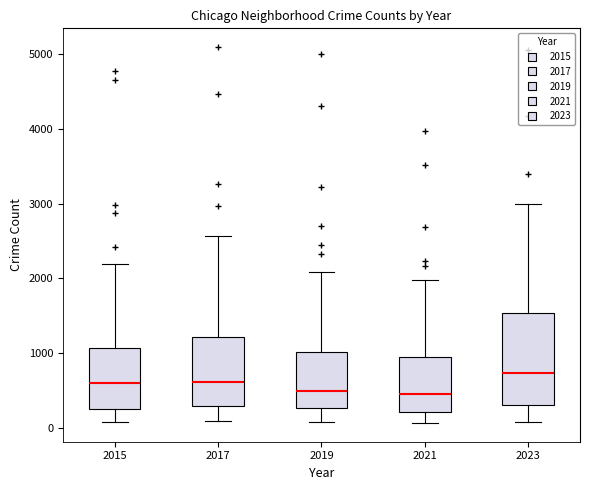

Reading left to right, transcribe this box plot: for each box, give where its median line is, the range the box spans, and where its two whiskers end, as read against the y-axis. The values are not printed on the chart, so give them approximately, as read against the axis.

2015: median 600, box 300 to 1100, whiskers 100 to 2200
2017: median 600, box 300 to 1200, whiskers 100 to 2600
2019: median 500, box 300 to 1000, whiskers 100 to 2100
2021: median 500, box 200 to 900, whiskers 100 to 2000
2023: median 700, box 300 to 1500, whiskers 100 to 3000